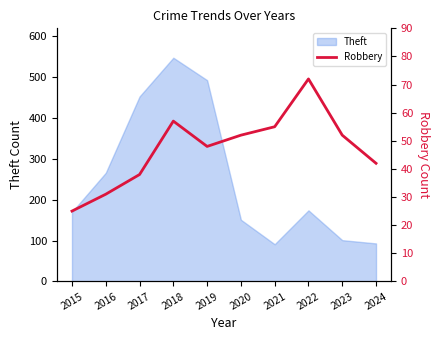

What is the value of the 2nd point from the left?

31